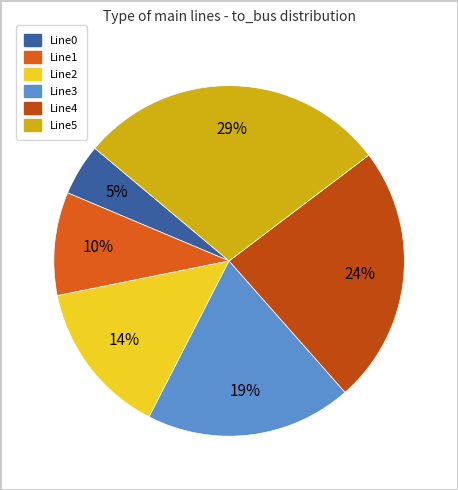

To the nearest percent, what percentage of the pie is Line1?

10%